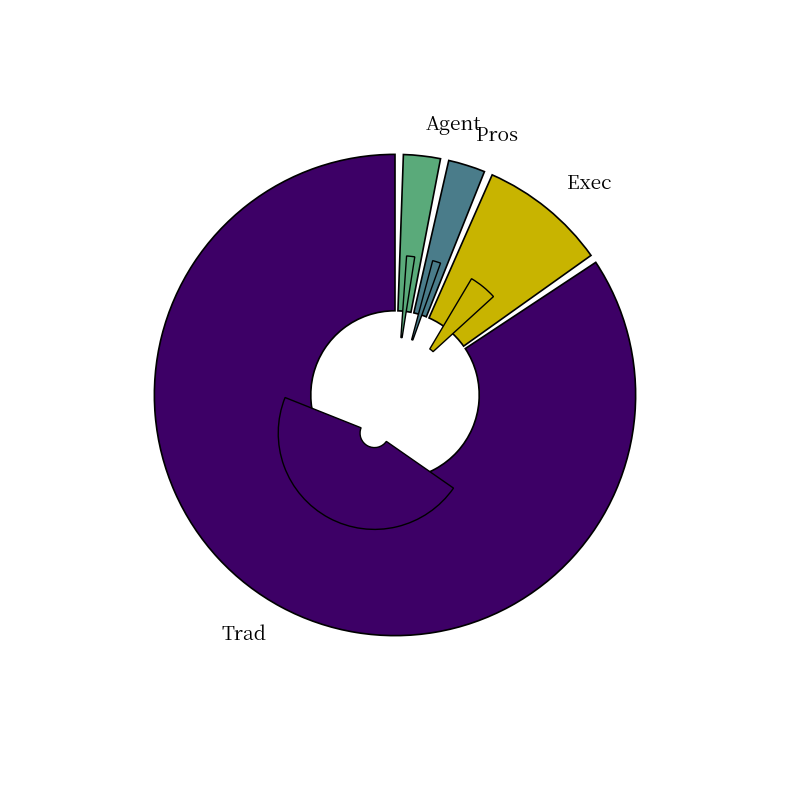

What portion of the pie excludes Exec?

90.9%